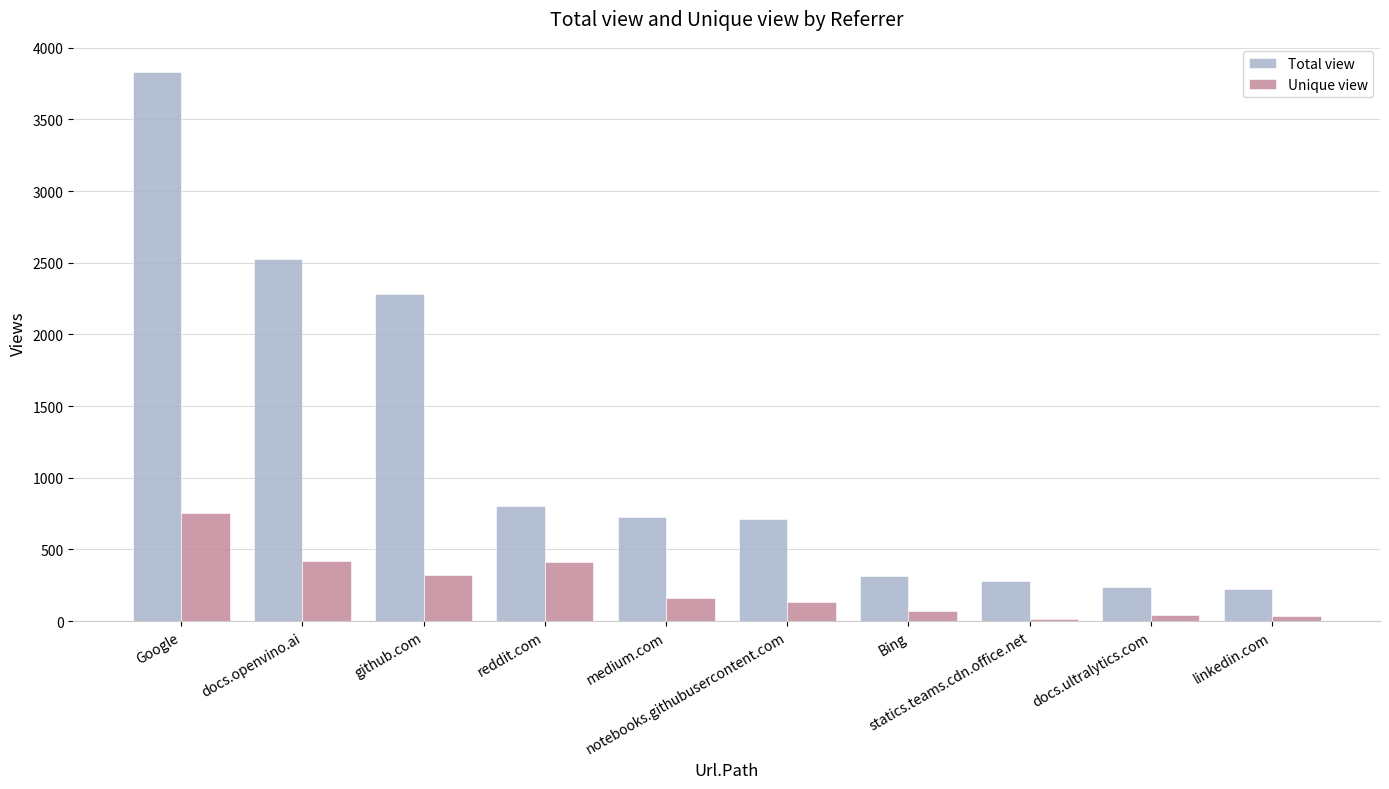

The value of Unique view at Google is 238. True or false?

False